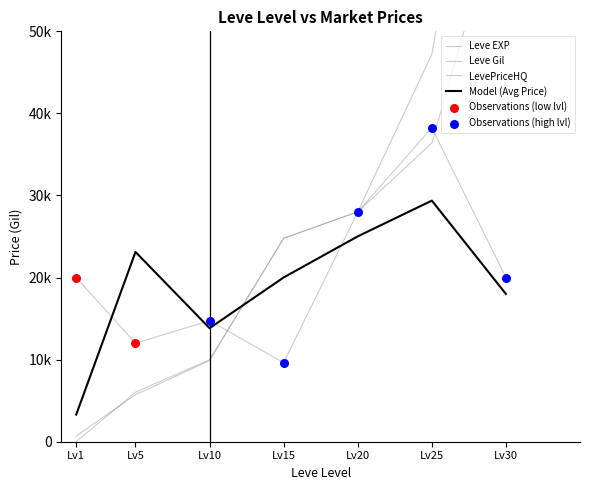

Is the value of currentAveragePrice at Lv20 greater than the value of Leve EXP at Lv1?

Yes